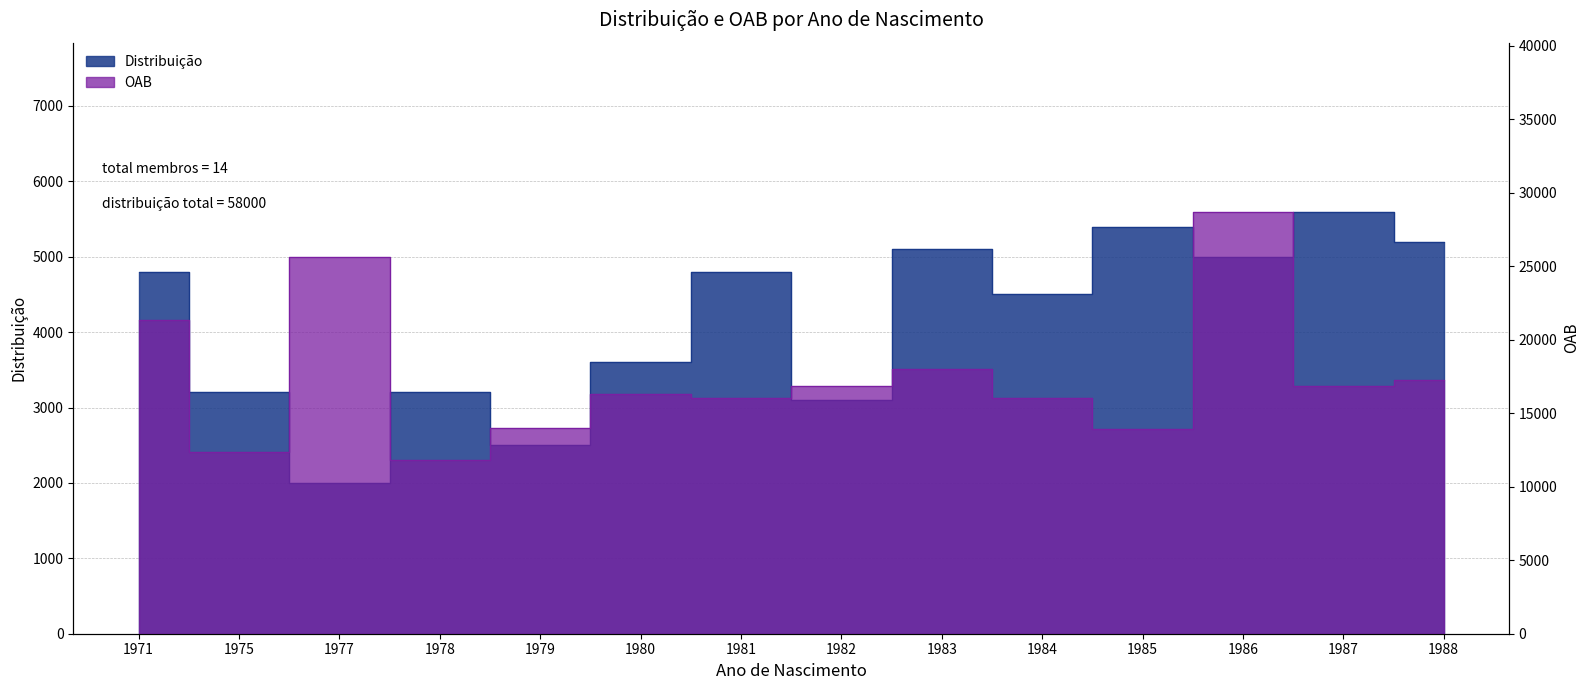

True or false: Distribuição has more than 1 points higher than both neighbors.

True